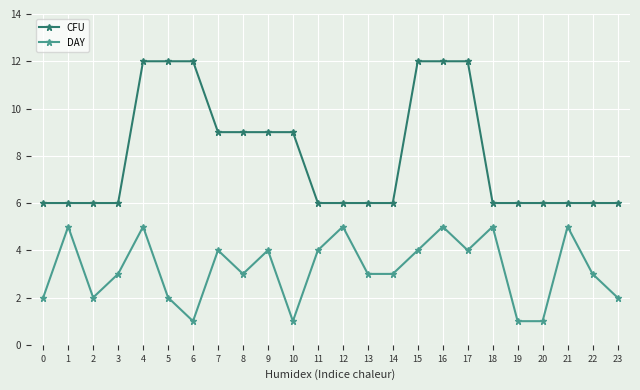

What value does the CFU series have at 13?

6